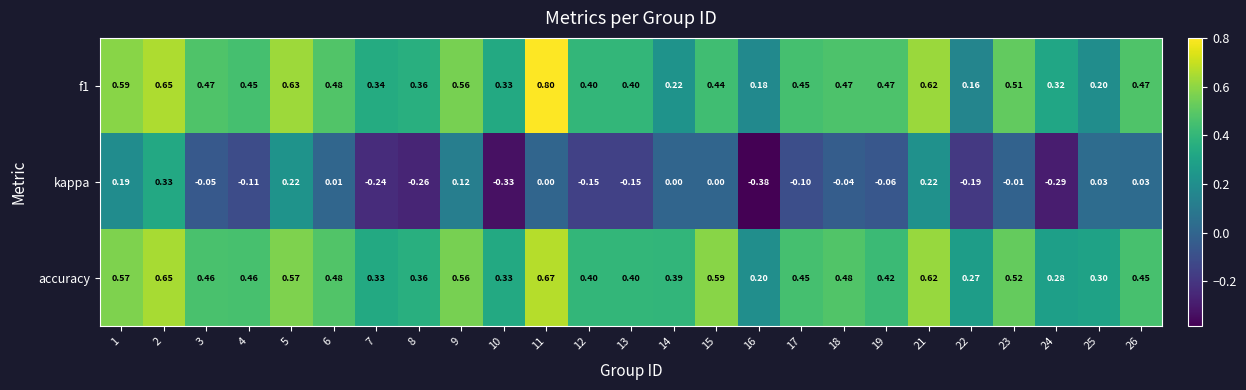

List the series in order of their peak value, lowest first.

kappa, accuracy, f1